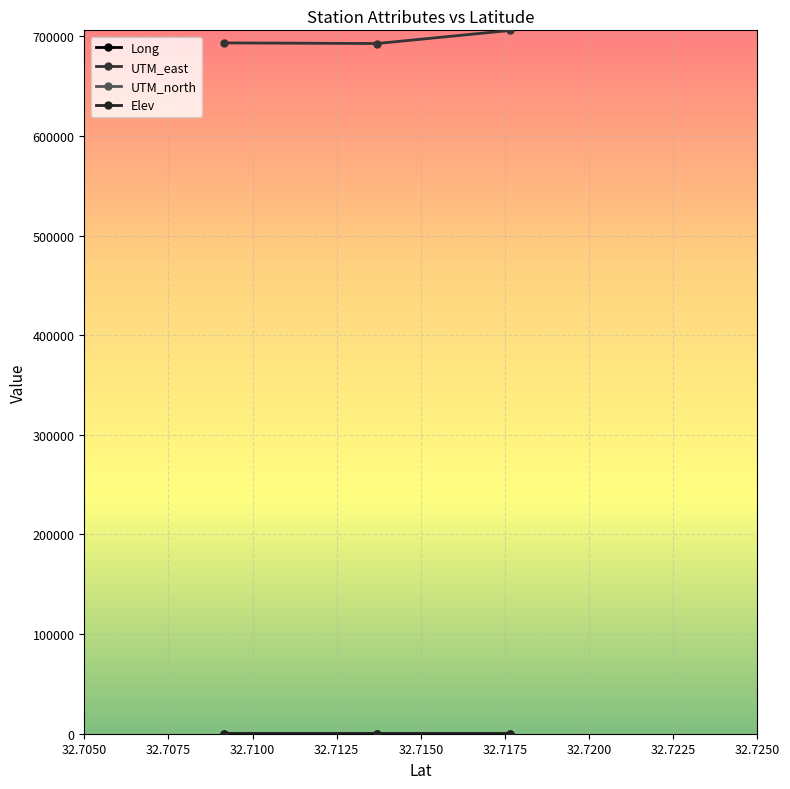

How many data points in UTM_east are less than 693484?

1